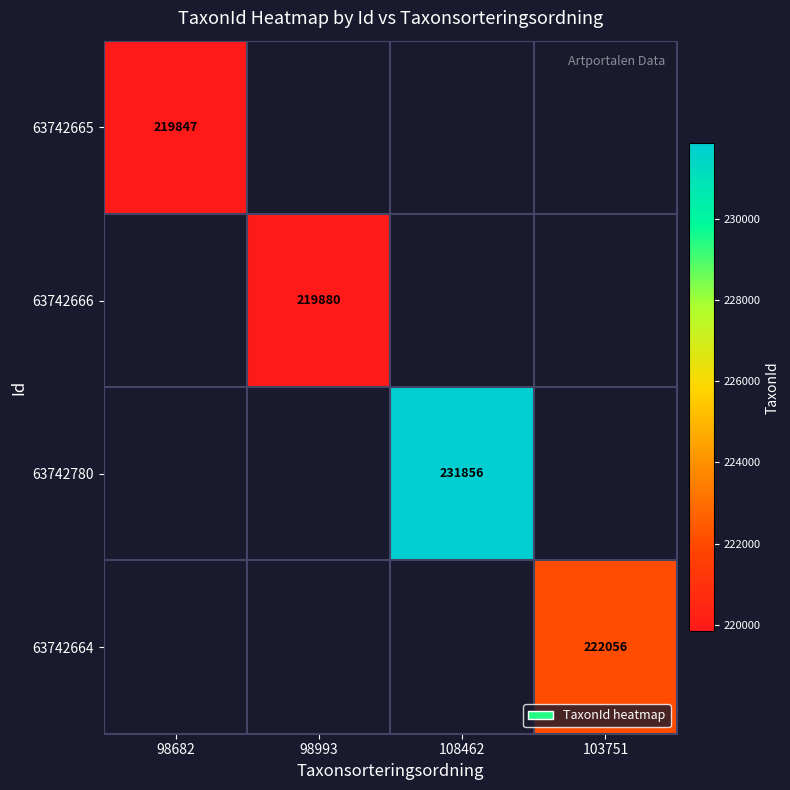

The value of 63742665 at 98682 is 219847. True or false?

True